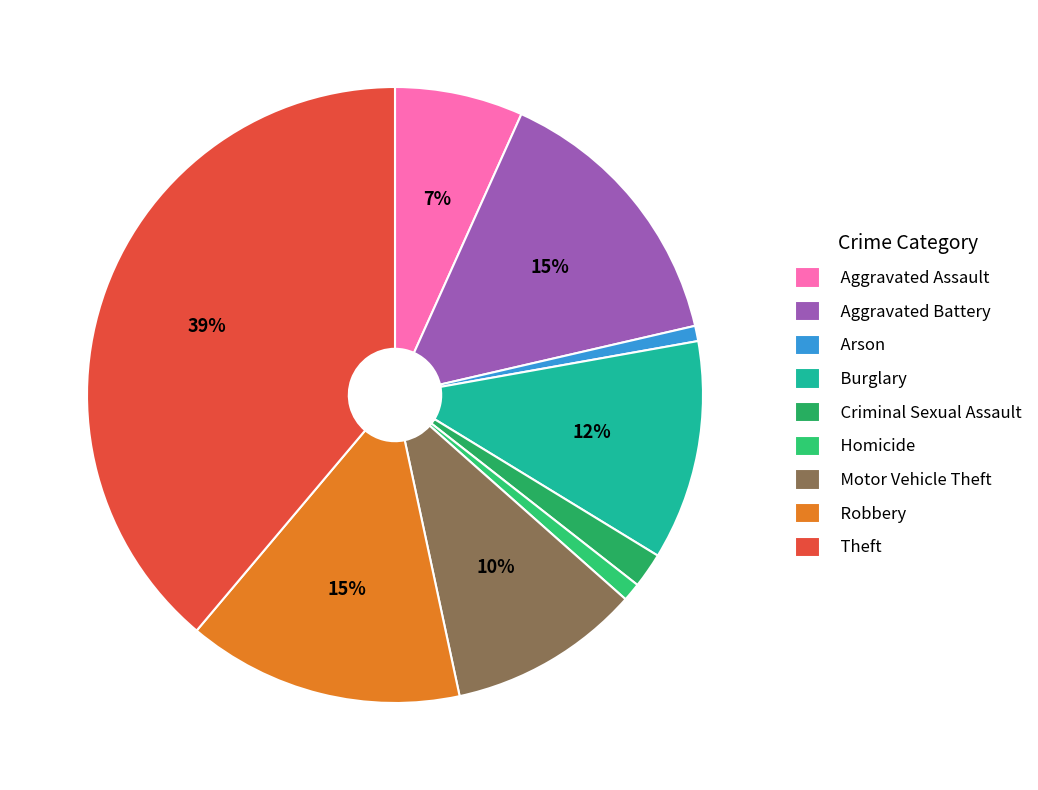

Is there any slice that represents more than half of the pie?

No